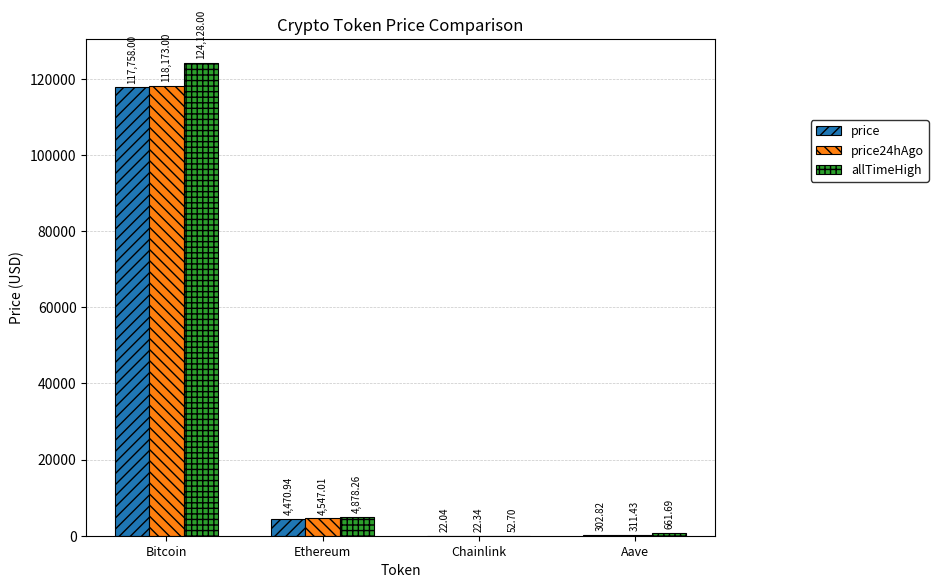

Are the bars horizontal?

No